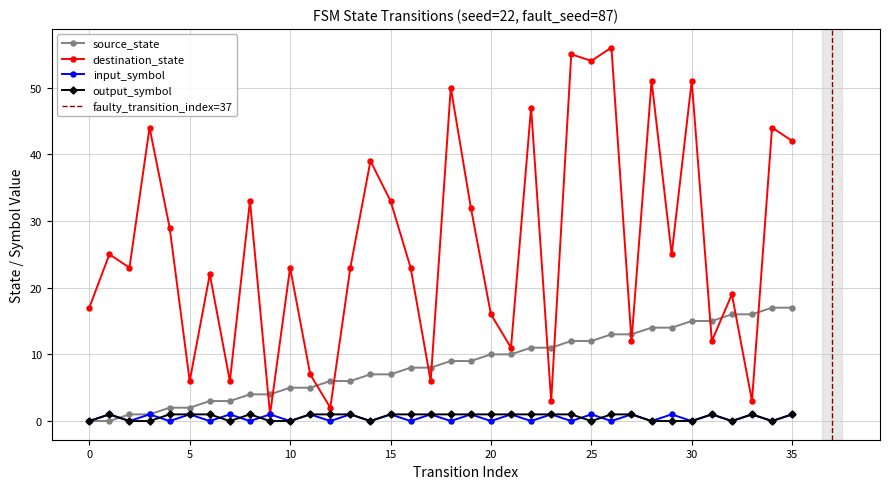

Where does the destination_state series first go above 23?

1